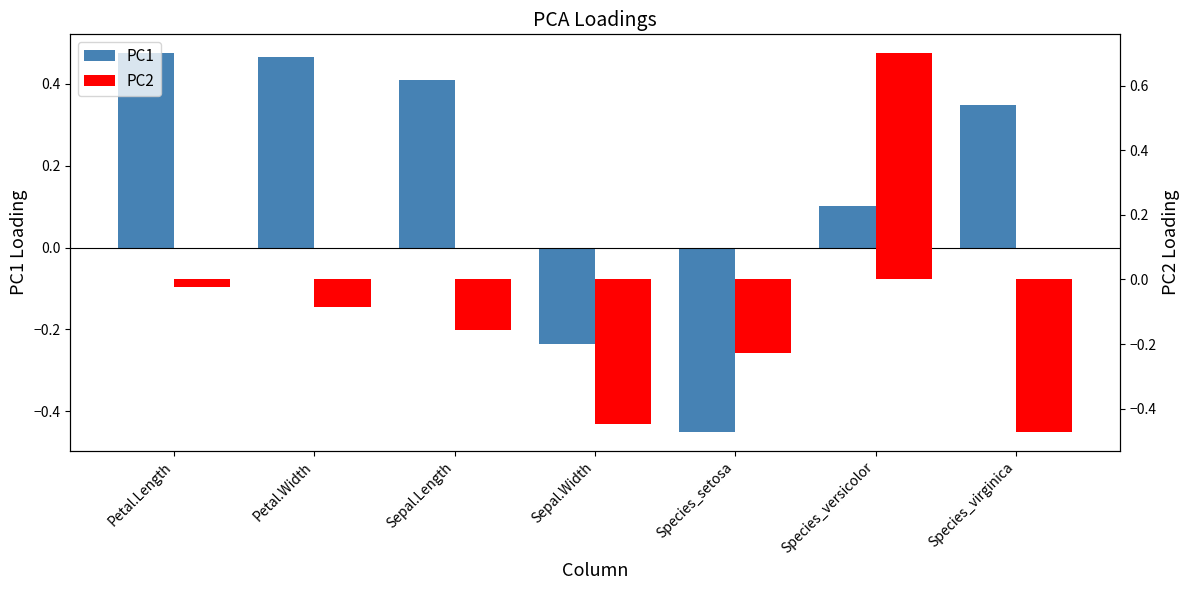

Between Petal.Length and Petal.Width, which series saw the biggest shift?

PC2